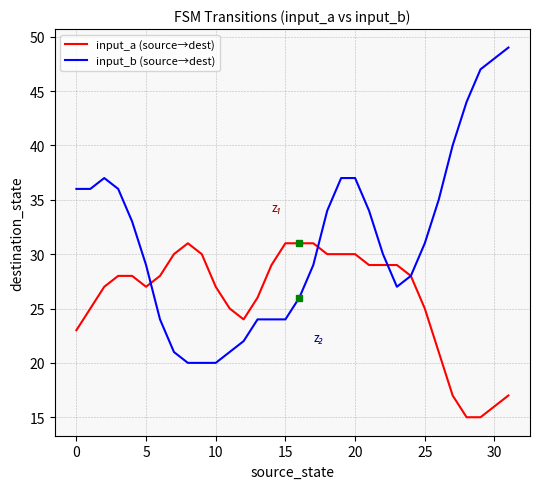

Which series has the largest total across all categories?

input_b (source→dest)